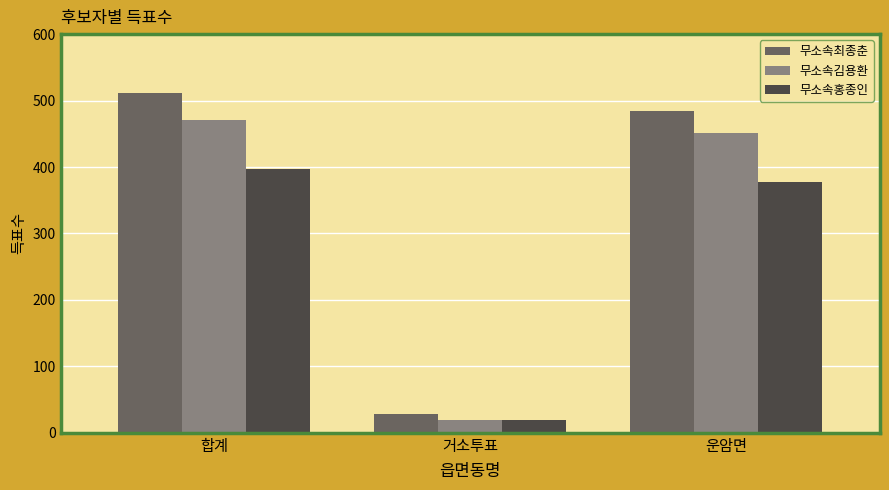

What position from the right is 운암면?

1